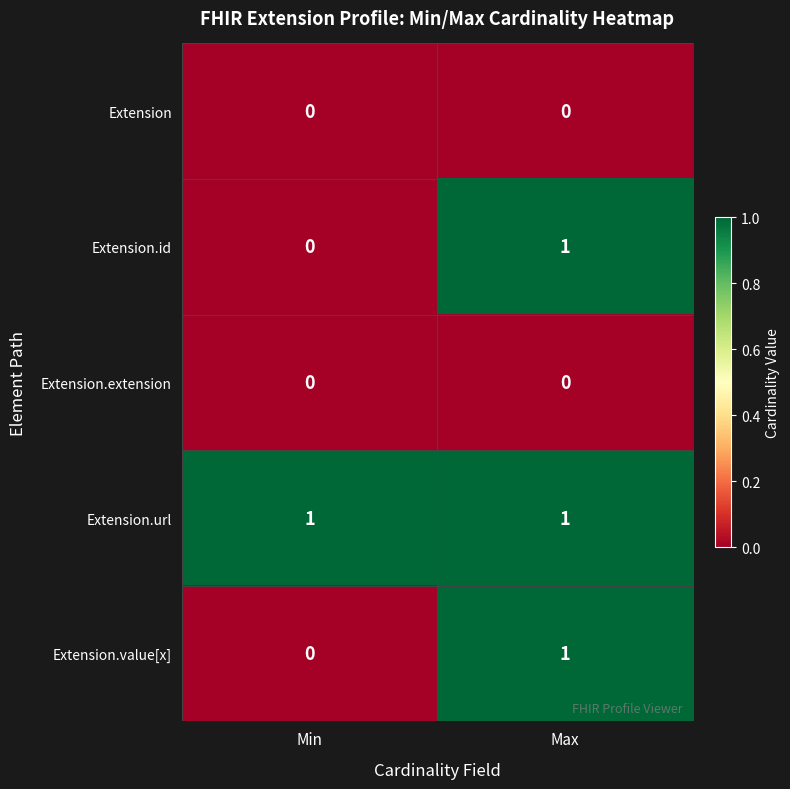

At which label does Extension.value[x] reach its peak?

Max